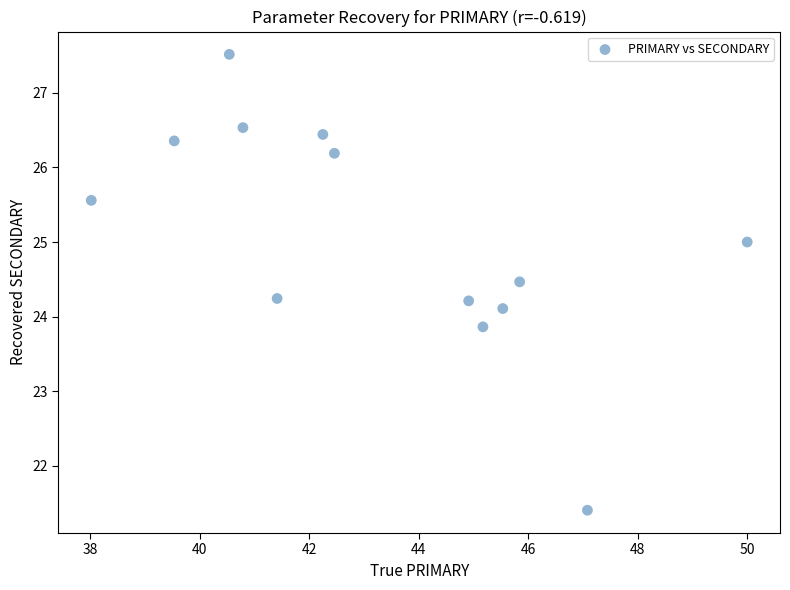

What is the range of X values (max minus min)?

12.0